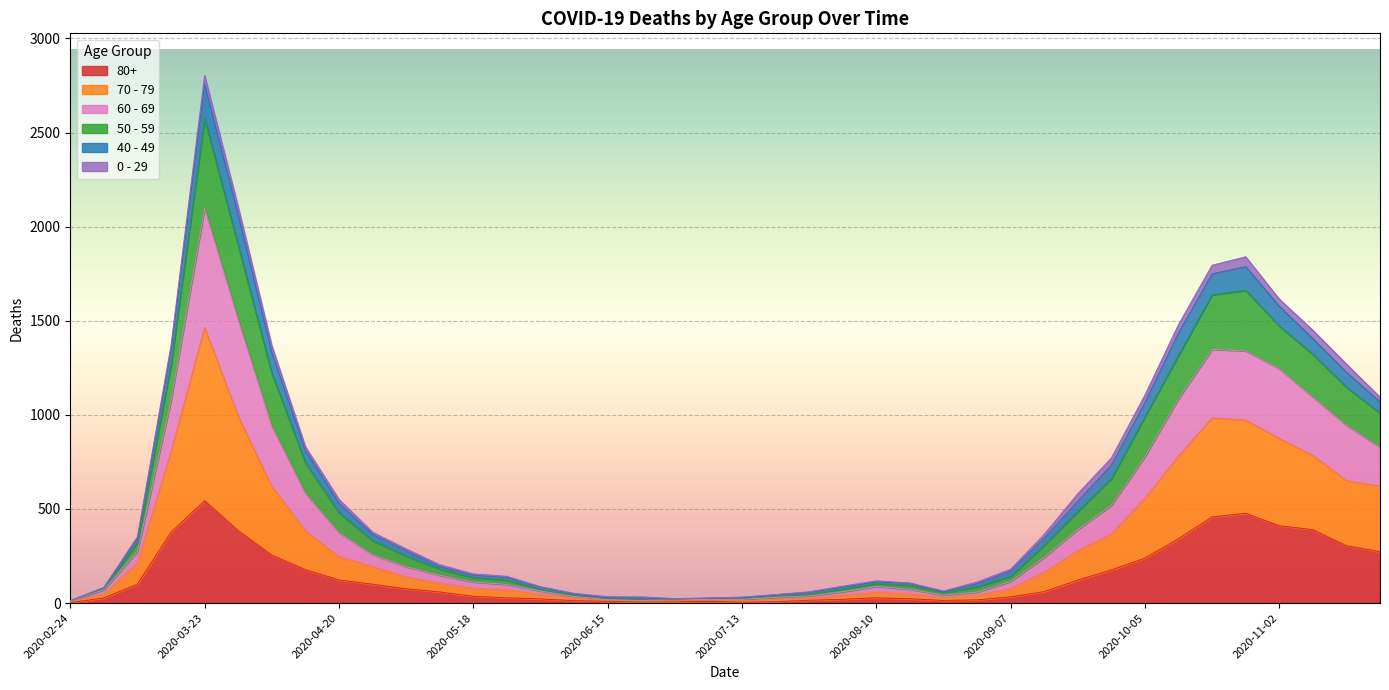

At which category is the sum across all series the highest?

2020-03-23